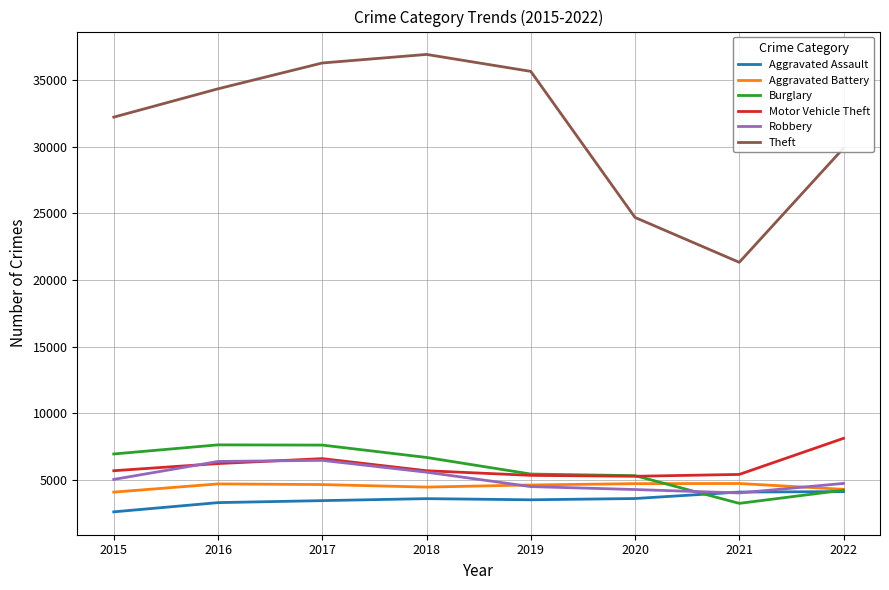

What is the spread (max minus min) of values at 2021?

18104